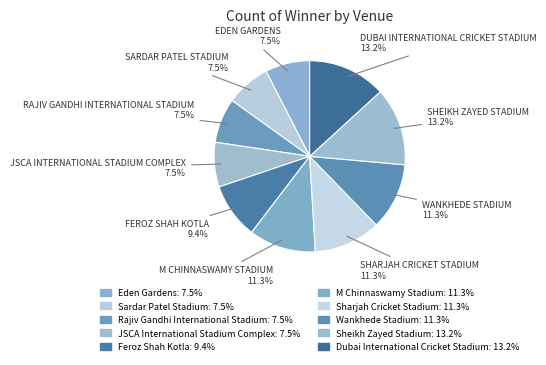

How many segments does this pie chart have?

10